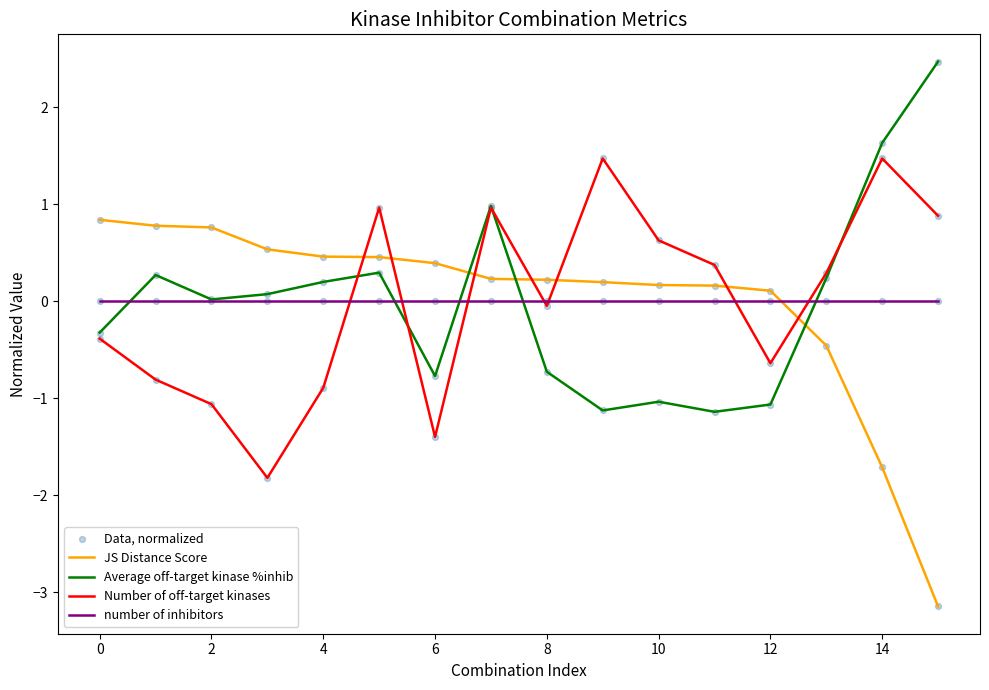

True or false: number of inhibitors and JS Distance Score cross at least once.

True